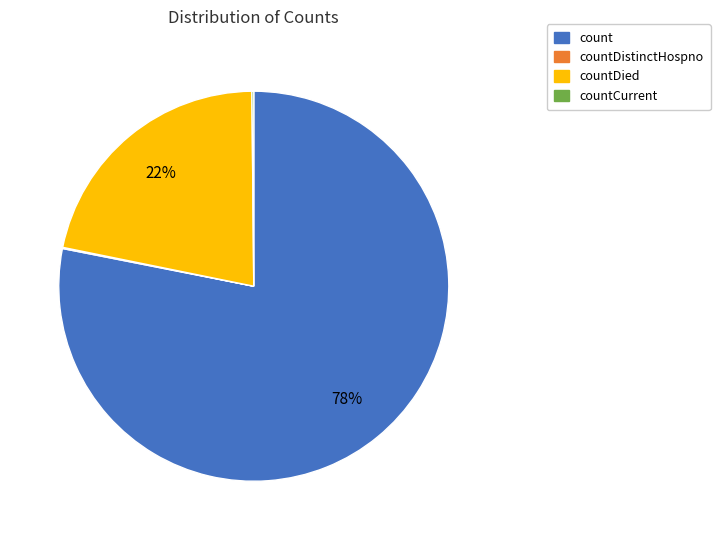

True or false: countDied accounts for 28% of the total.

False